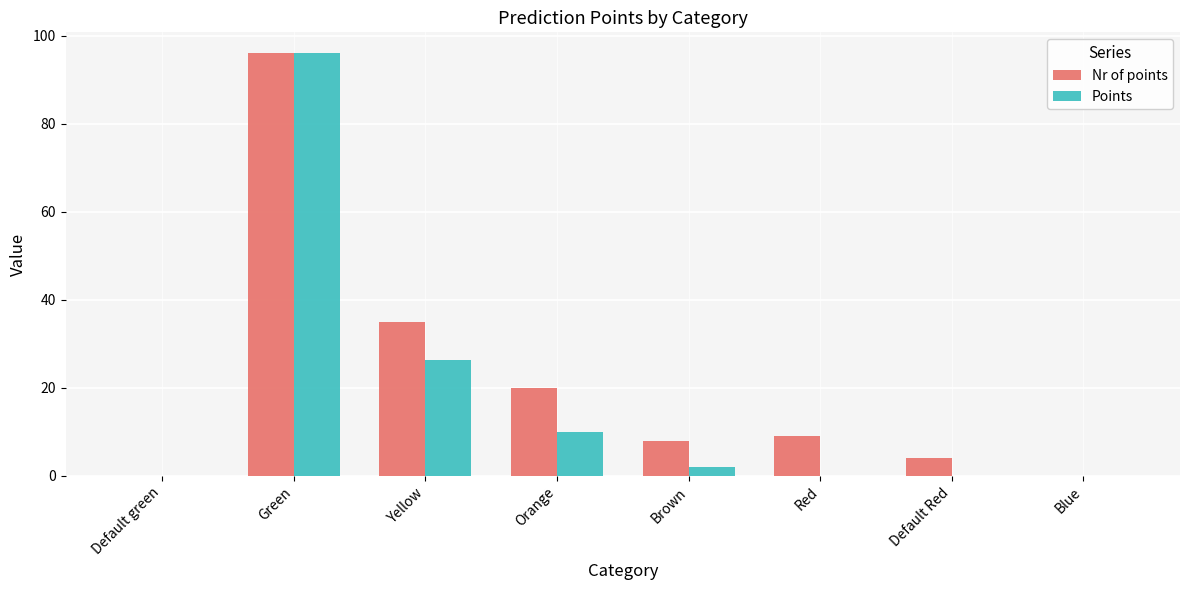

What are all the series names shown in the legend?

Nr of points, Points